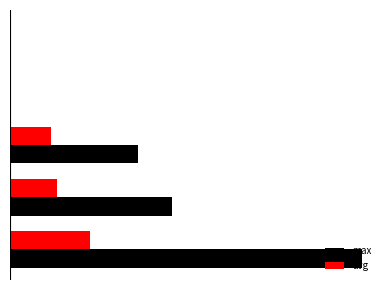

Reading left to right, list all the values displayed in this chart.

max: 0.5	0.2	0.2	0.0	0.0
avg: 0.1	0.1	0.1	0.0	0.0